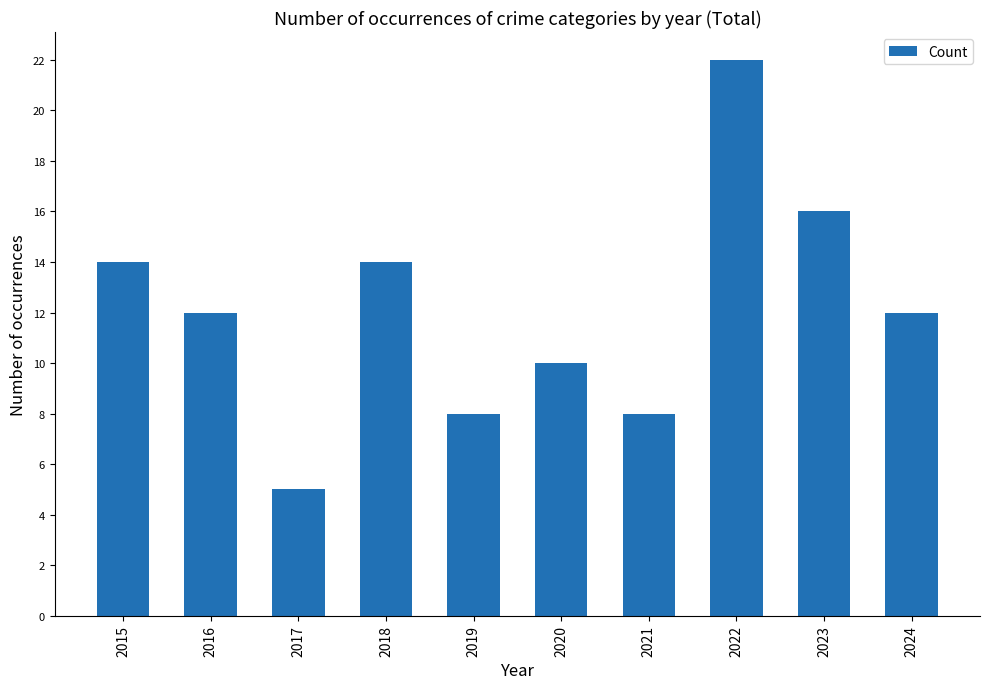

Reading right to left, transcribe all the data shown in this chart.

2024=12	2023=16	2022=22	2021=8	2020=10	2019=8	2018=14	2017=5	2016=12	2015=14